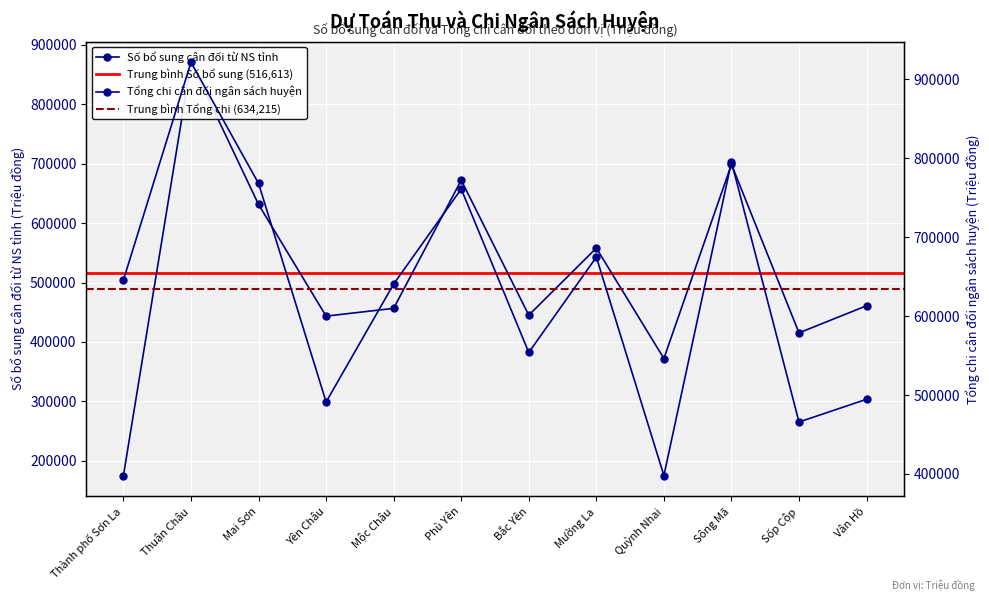

Which category has the highest value across all series?

Thuận Châu